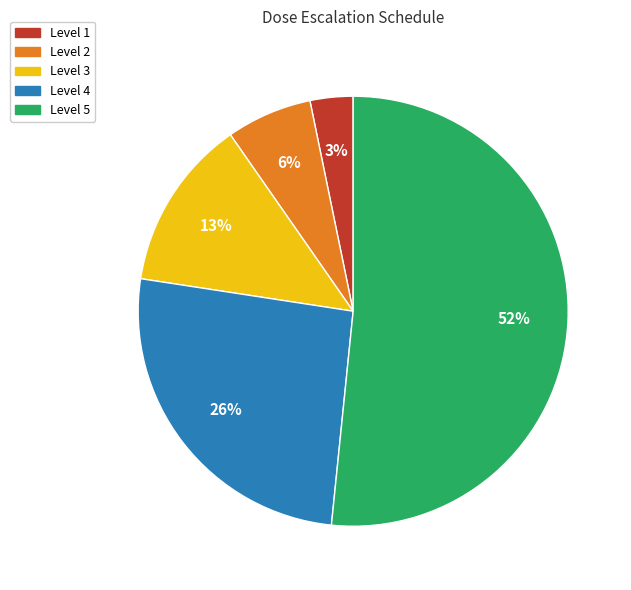

What percentage is the Level 4 slice, to the nearest percent?

26%